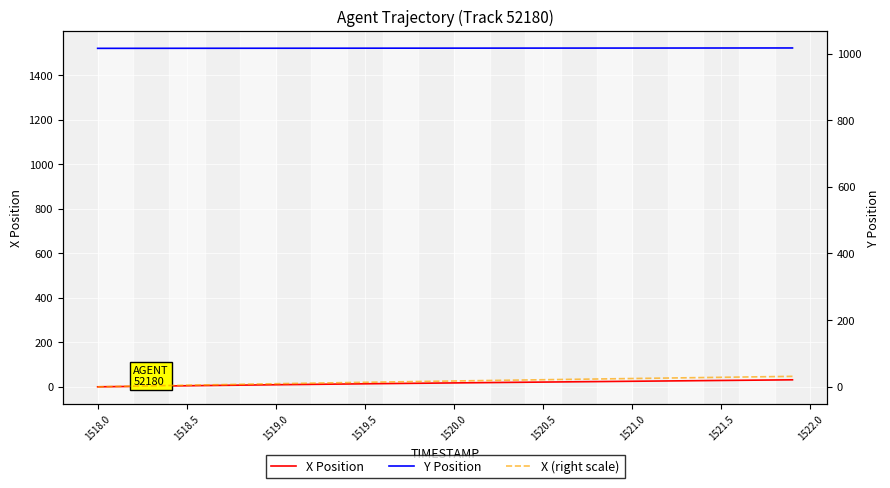

True or false: X Position and Y Position intersect in this chart.

False